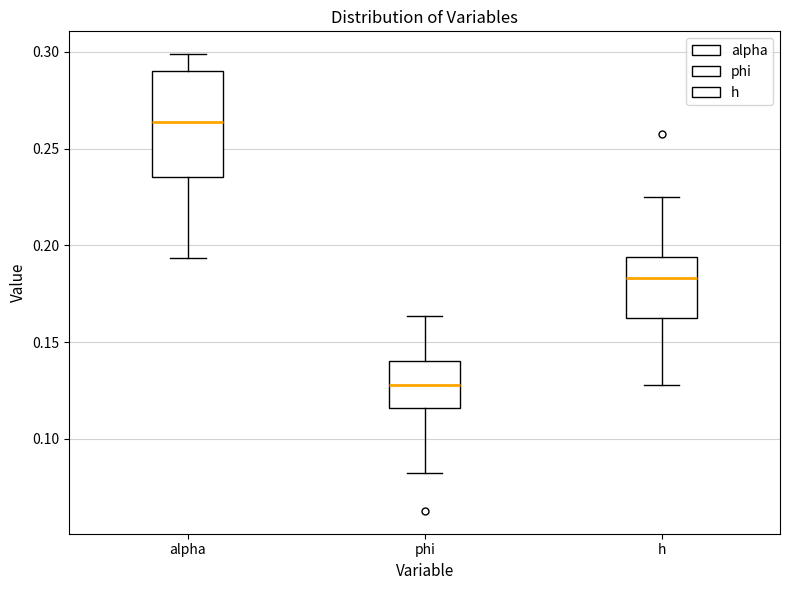

Which box has the lowest median line?

phi